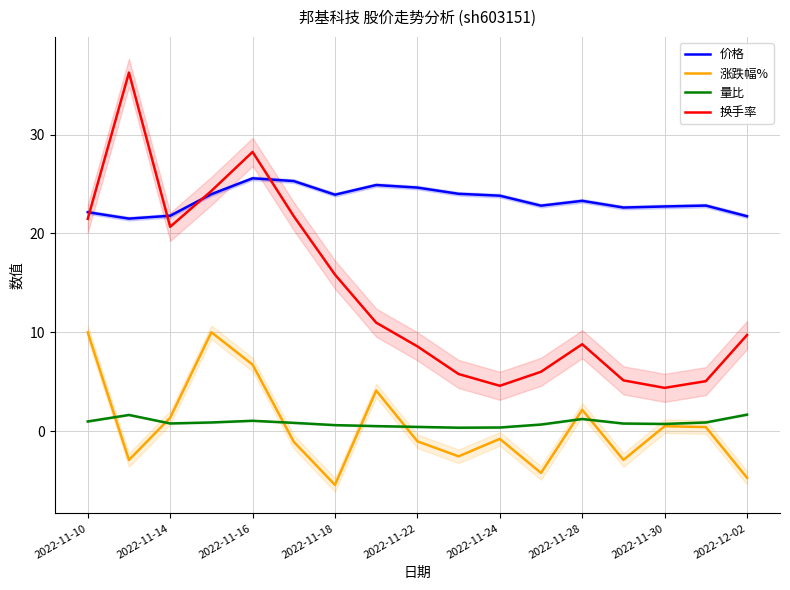

What is the difference between the highest and lowest values at 2022-11-10?

21.2